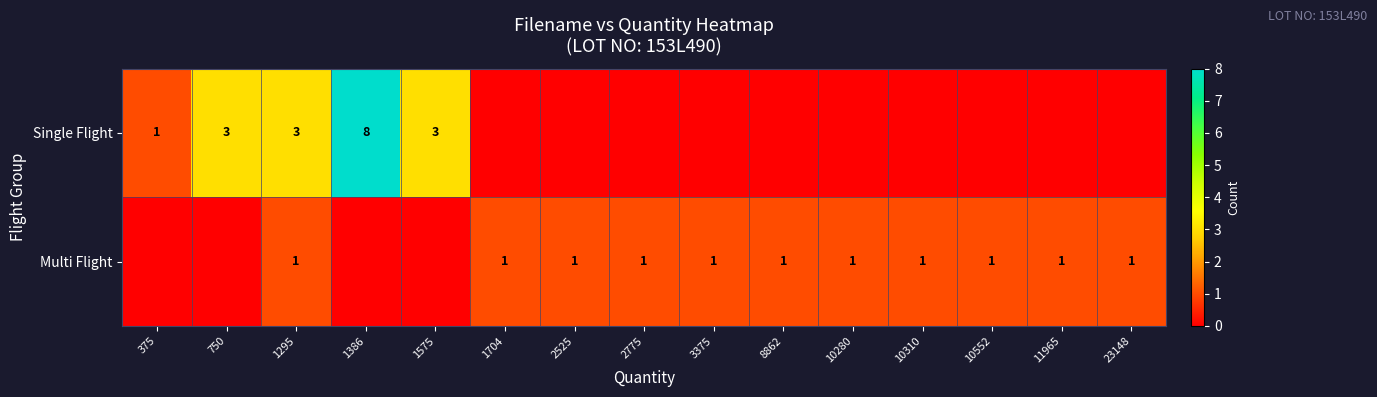

True or false: Multi Flight has a value of 0 at 1704.

False